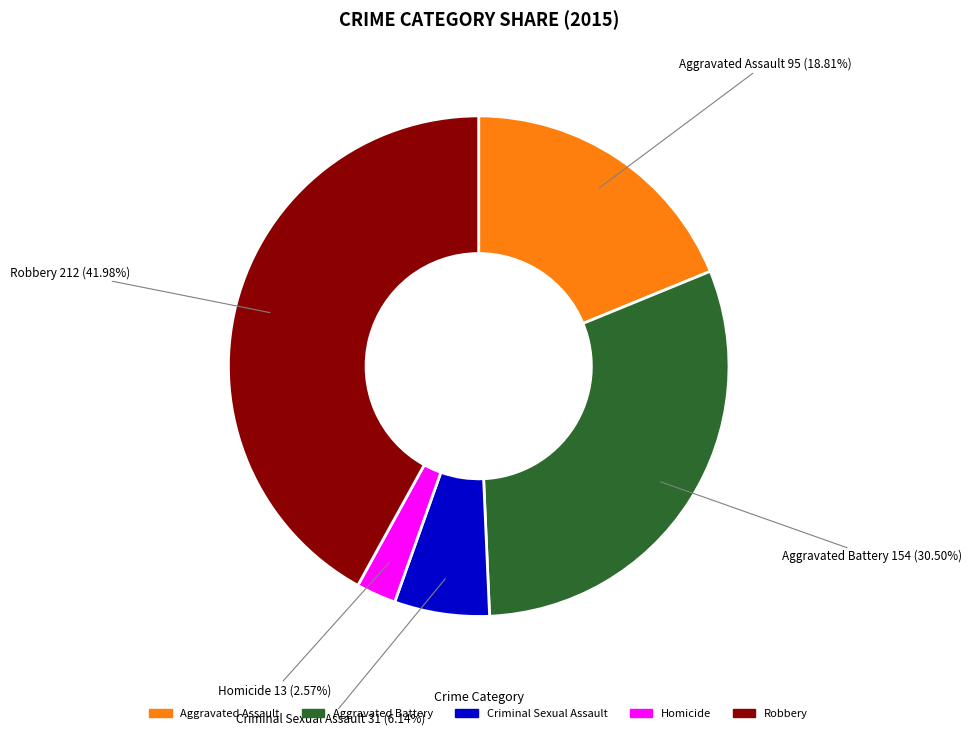

Between Homicide and Aggravated Assault, which is larger?

Aggravated Assault